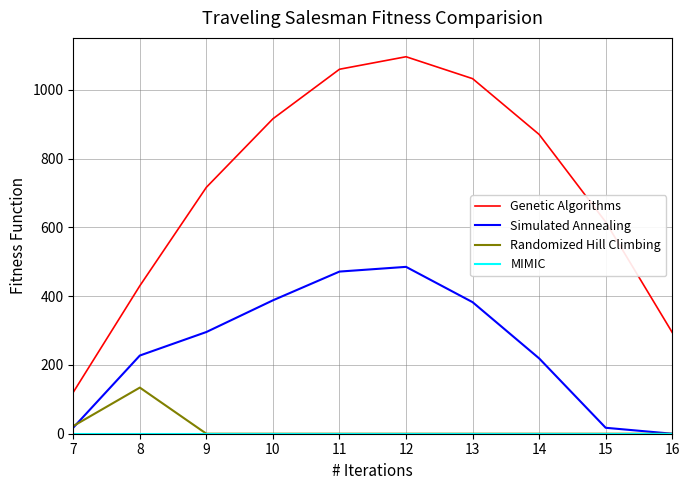

Which series has the widest spread of values?

Genetic Algorithms